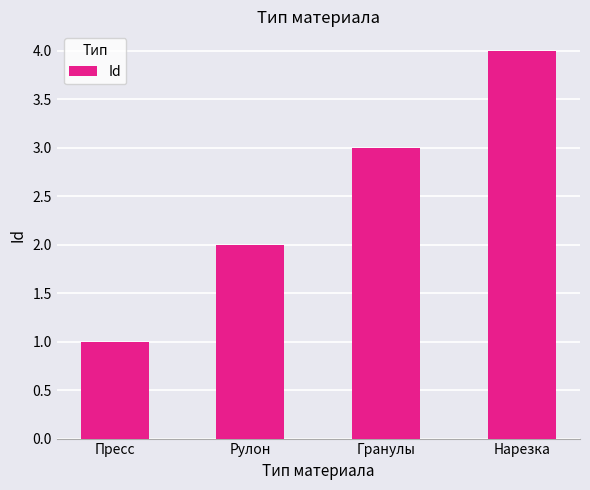

Is it true that the value at Пресс is 1?

True